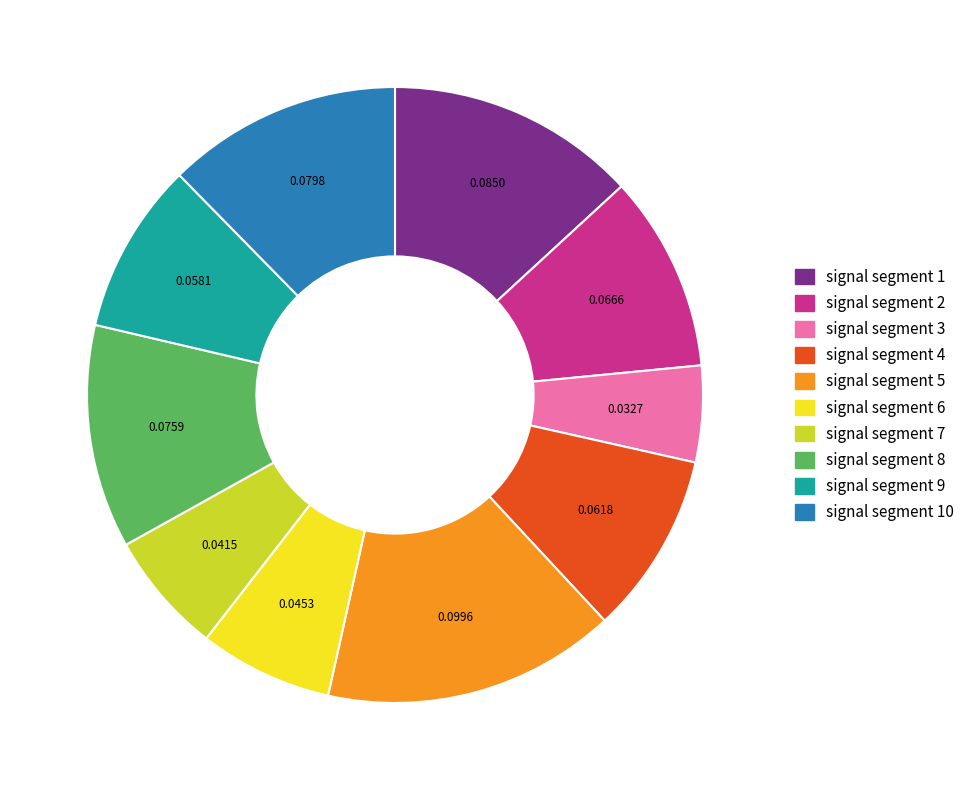

Does any single category account for the majority?

No